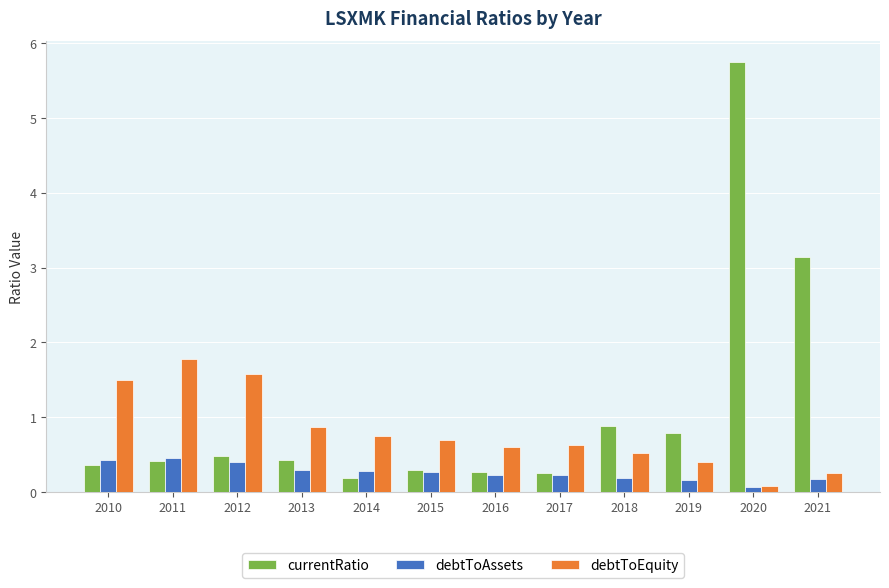

At which category is the sum across all series the highest?

2020